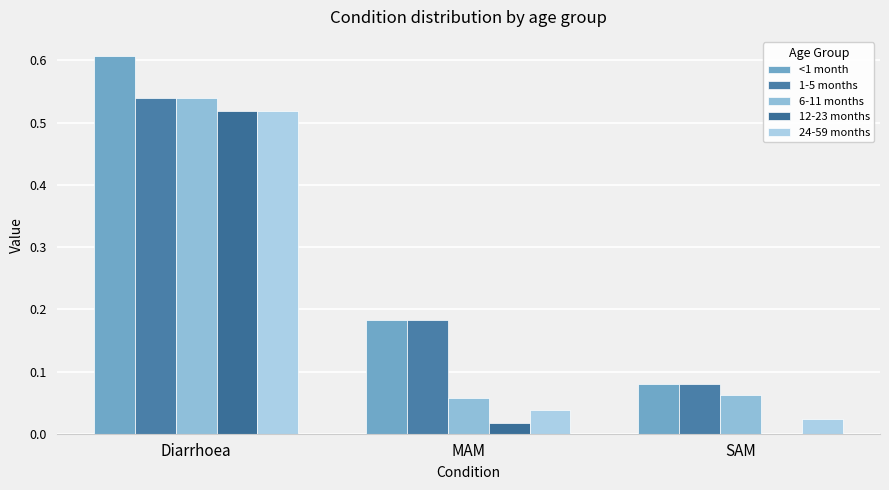

How many data points does each series have?

3